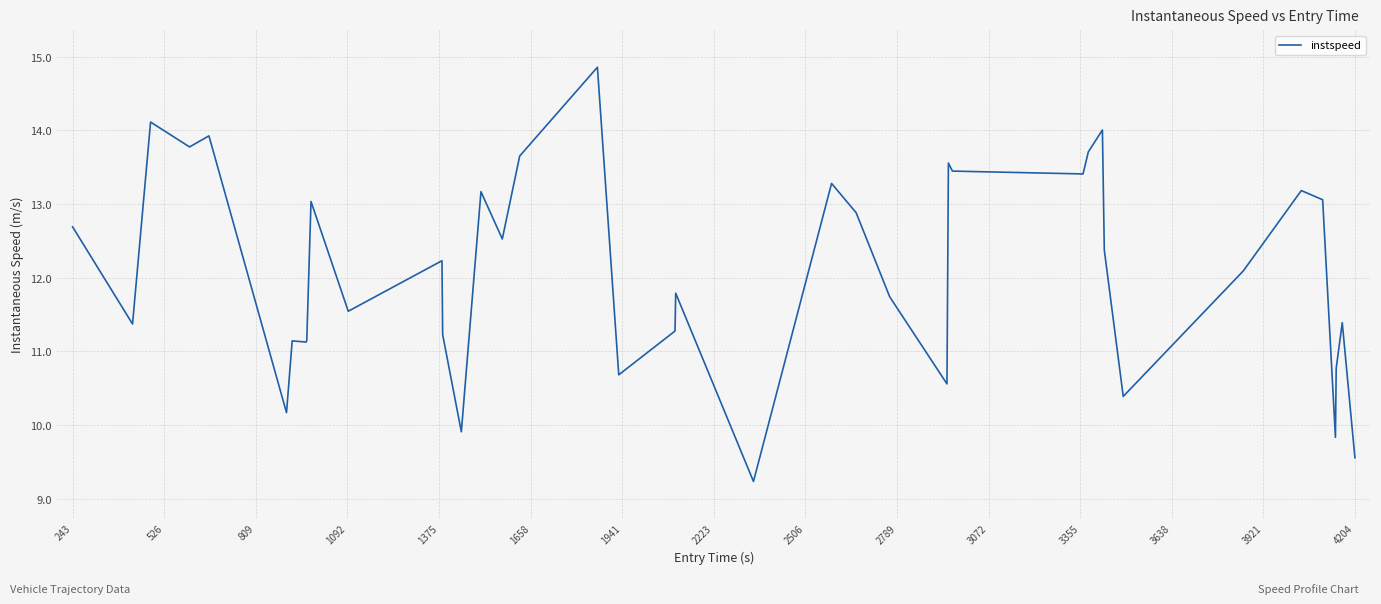

What is the minimum value shown in the chart?

9.2